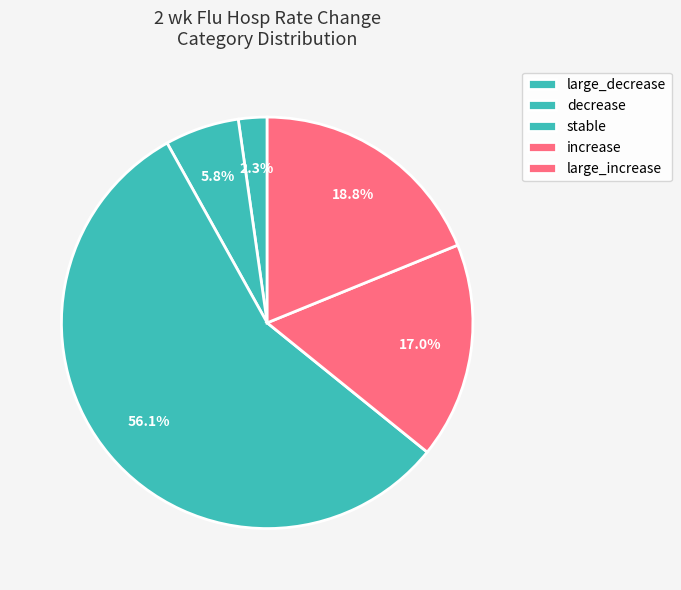

Which category has the smallest portion of the pie?

large_decrease